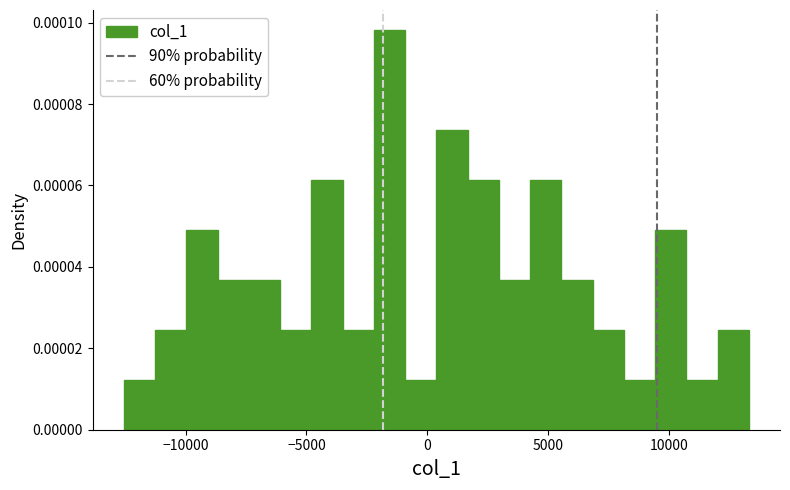

Around what value on the x-axis is the tallest bar? Give the approximate position of its centre, as read against the axis.

-1500